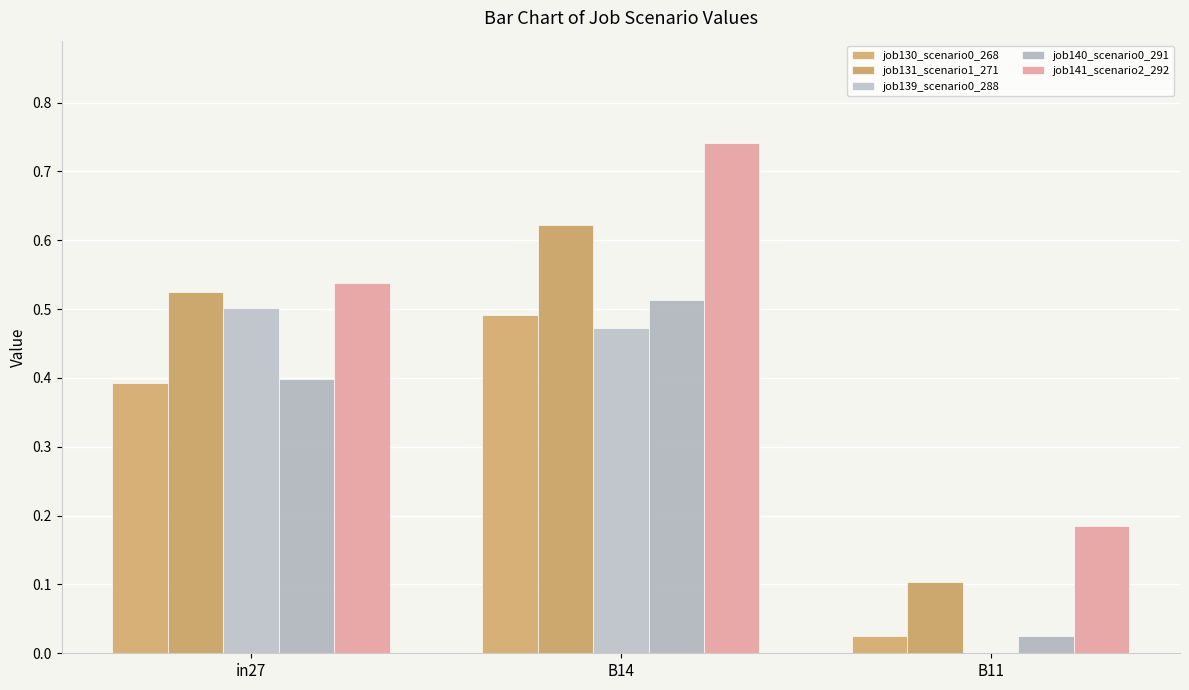

What position from the right is in27?

3